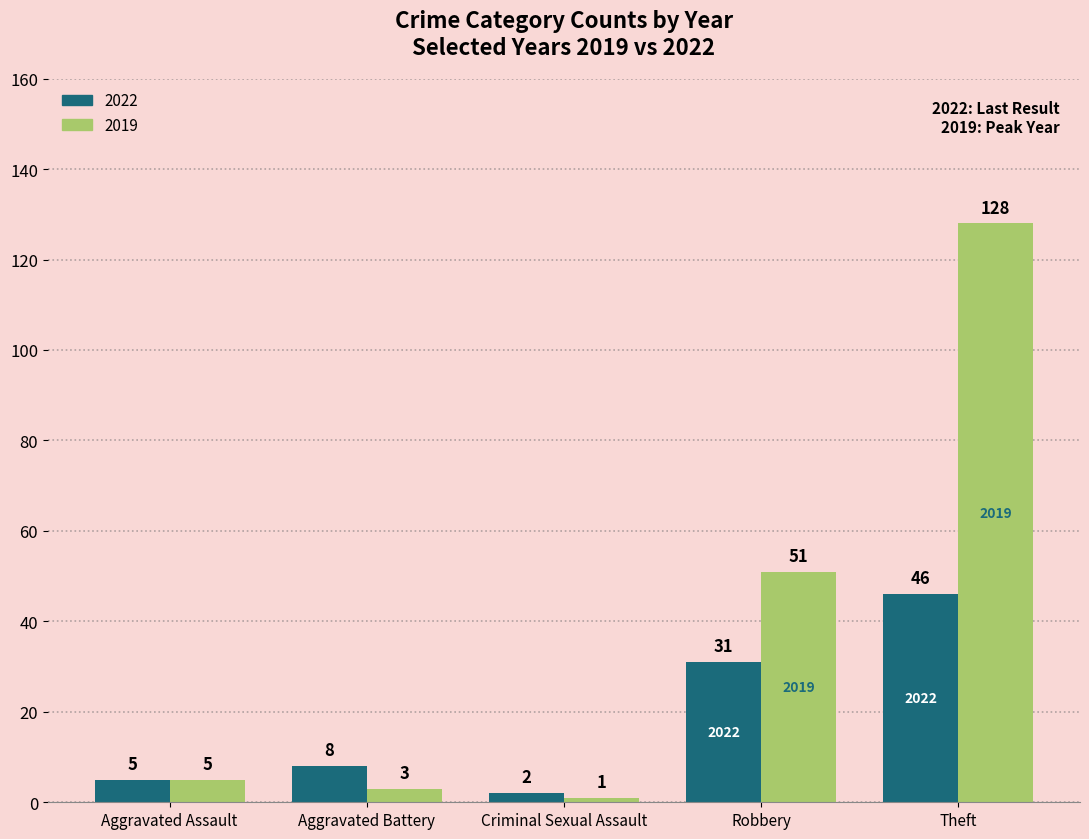

Reading right to left, transcribe all the data shown in this chart.

2022: 46	31	2	8	5
2019: 128	51	1	3	5